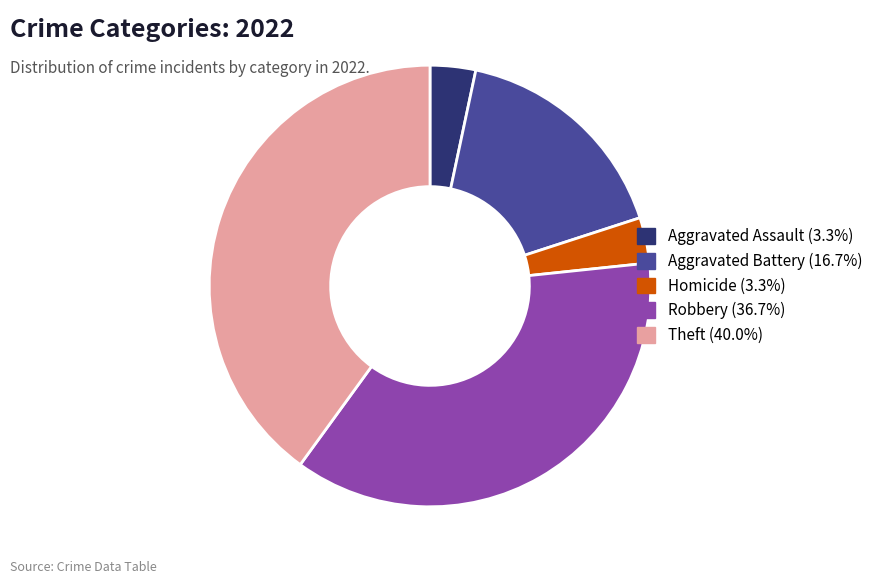

Is there any slice that represents more than half of the pie?

No